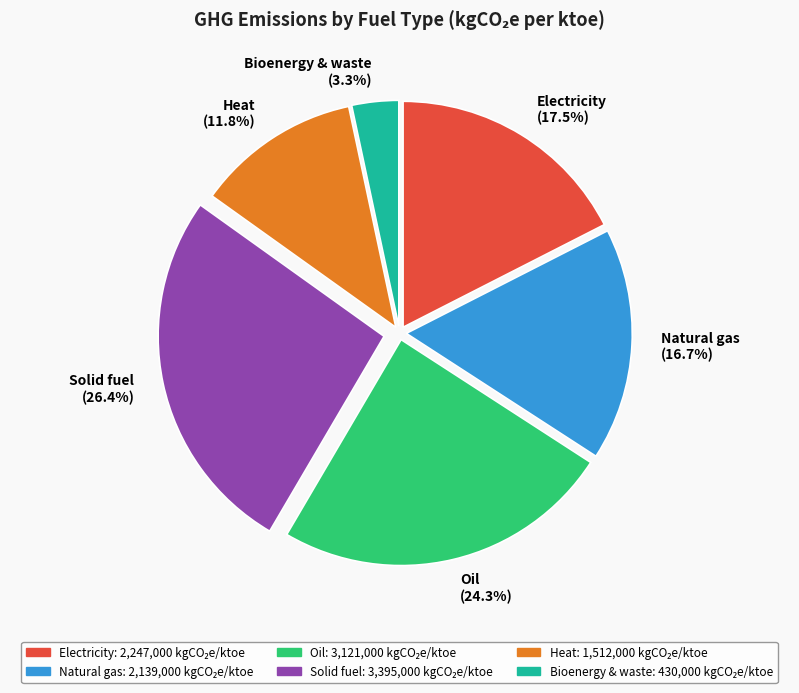

To the nearest percent, what is the average slice percentage?

17%